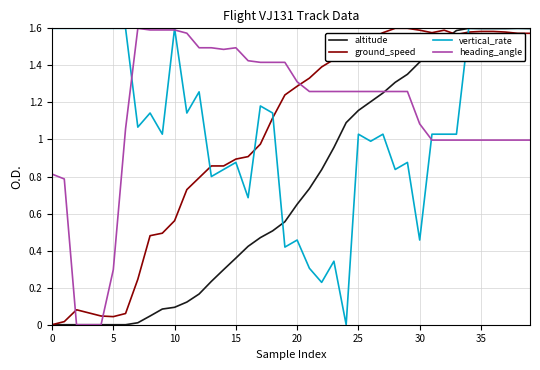

How many times do vertical_rate and ground_speed cross each other?

4